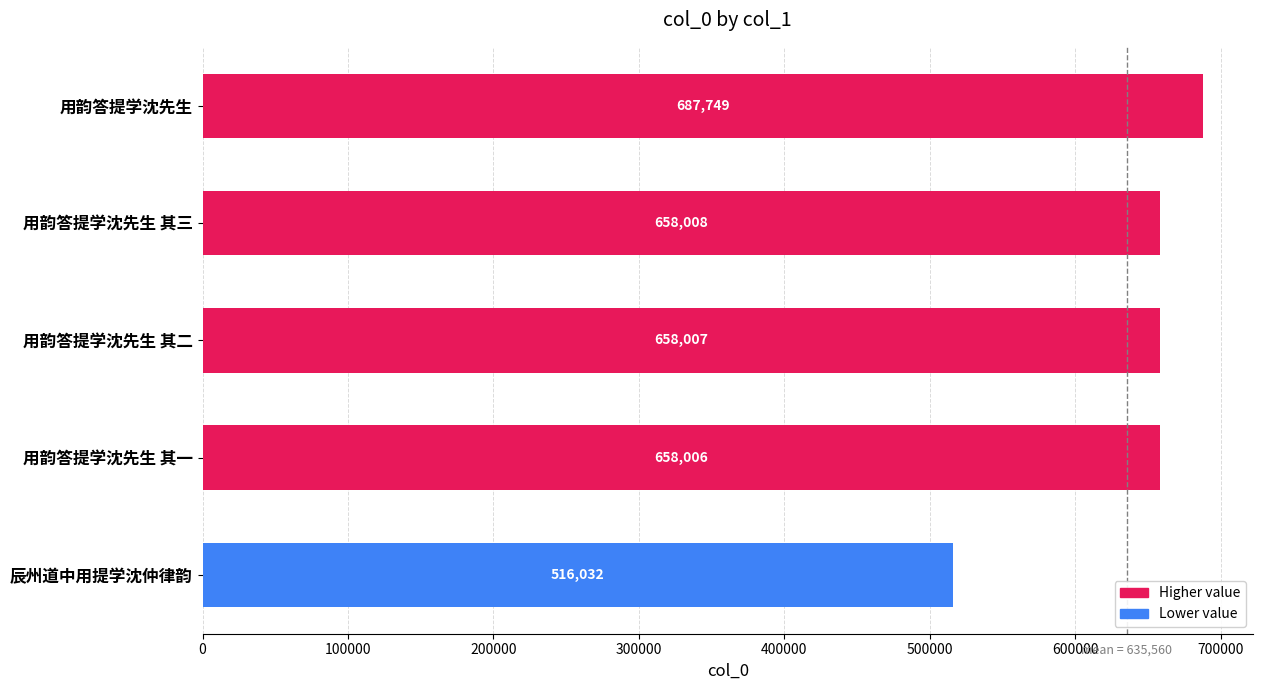

List the labels in order of value, smallest first.

辰州道中用提学沈仲律韵, 用韵答提学沈先生 其一, 用韵答提学沈先生 其二, 用韵答提学沈先生 其三, 用韵答提学沈先生